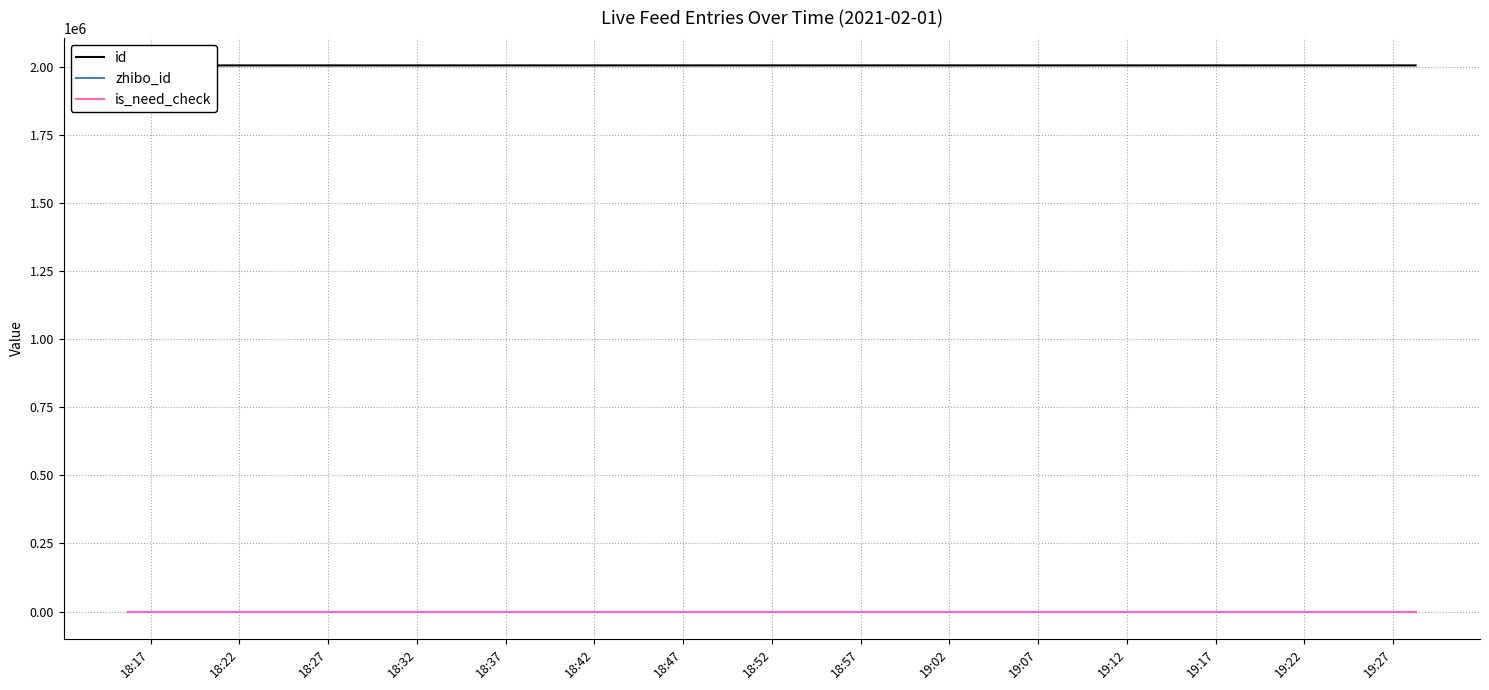

What is the label of the 9th point from the left?

18:57